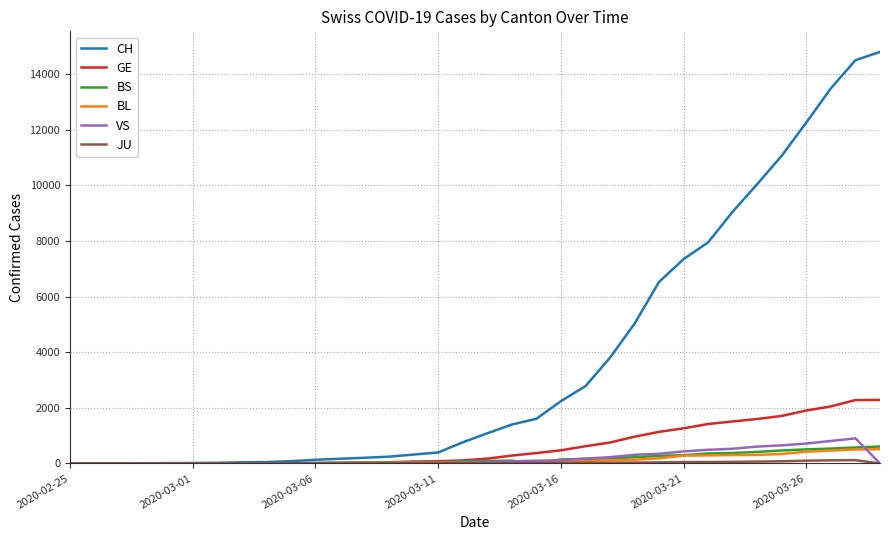

Which series has the largest total across all categories?

CH